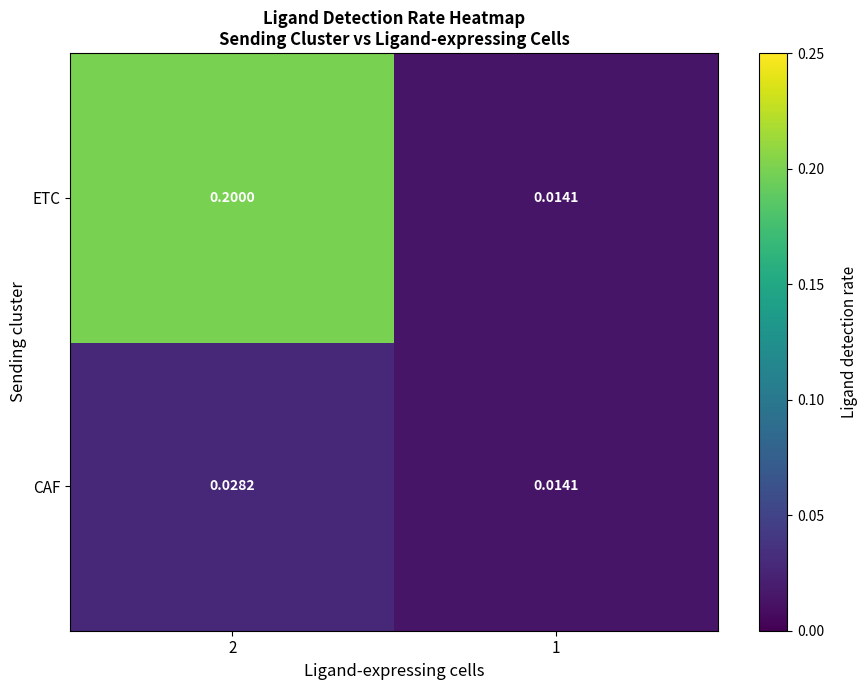

Rank the series by their average value, from lowest to highest.

CAF, ETC